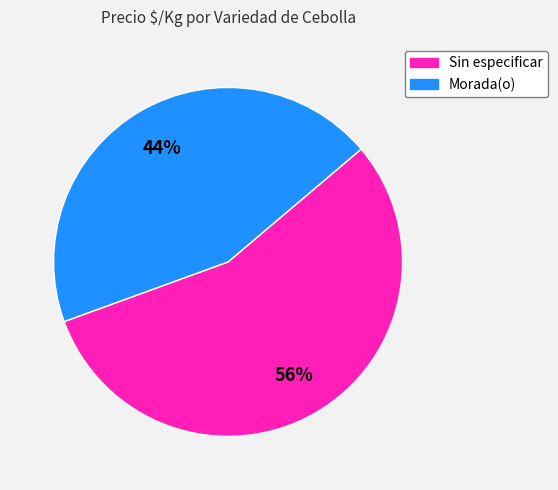

Is there a majority slice in this chart?

Yes